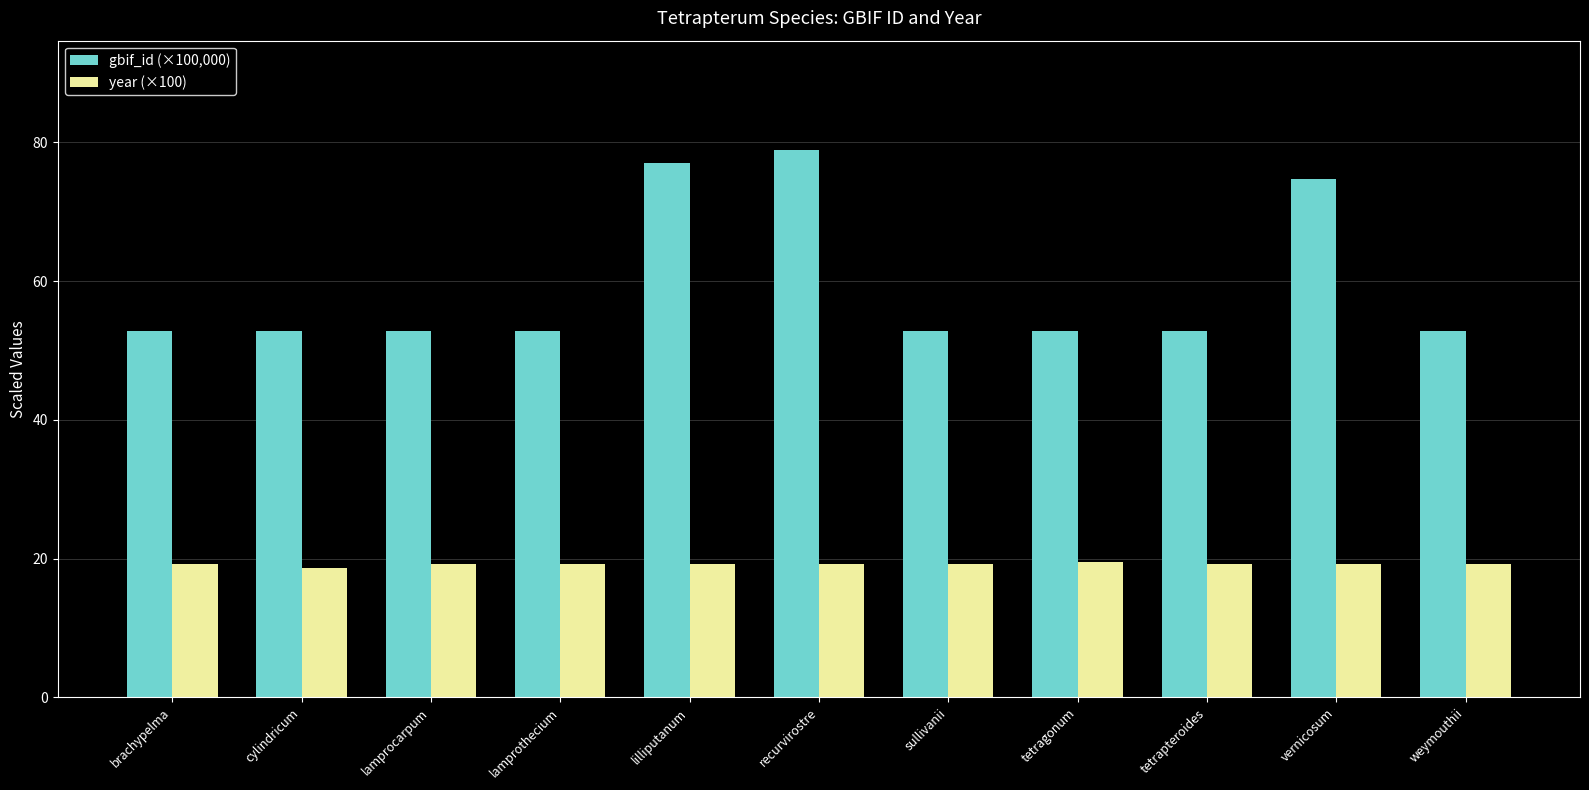

How many year (×100) values are between 19 and 20?

10